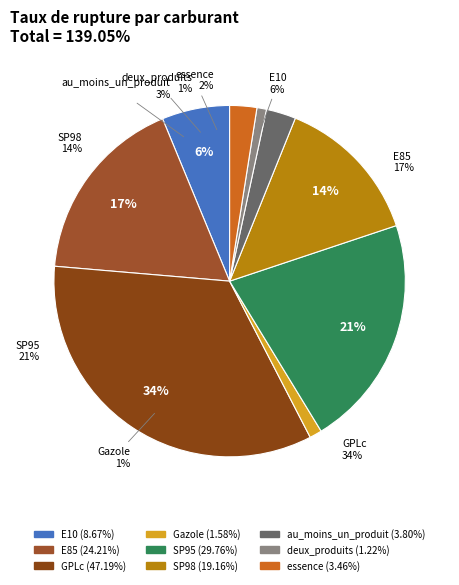

Is there any slice that represents more than half of the pie?

No